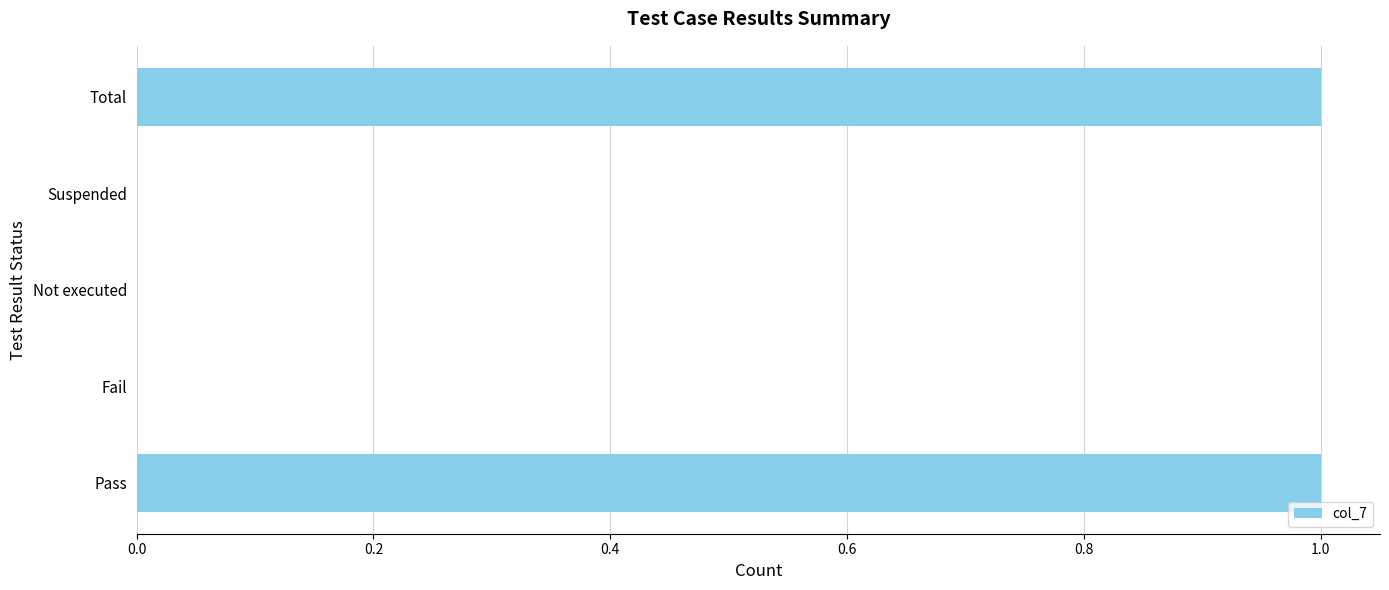

Is it true that the value at Not executed is 1?

False